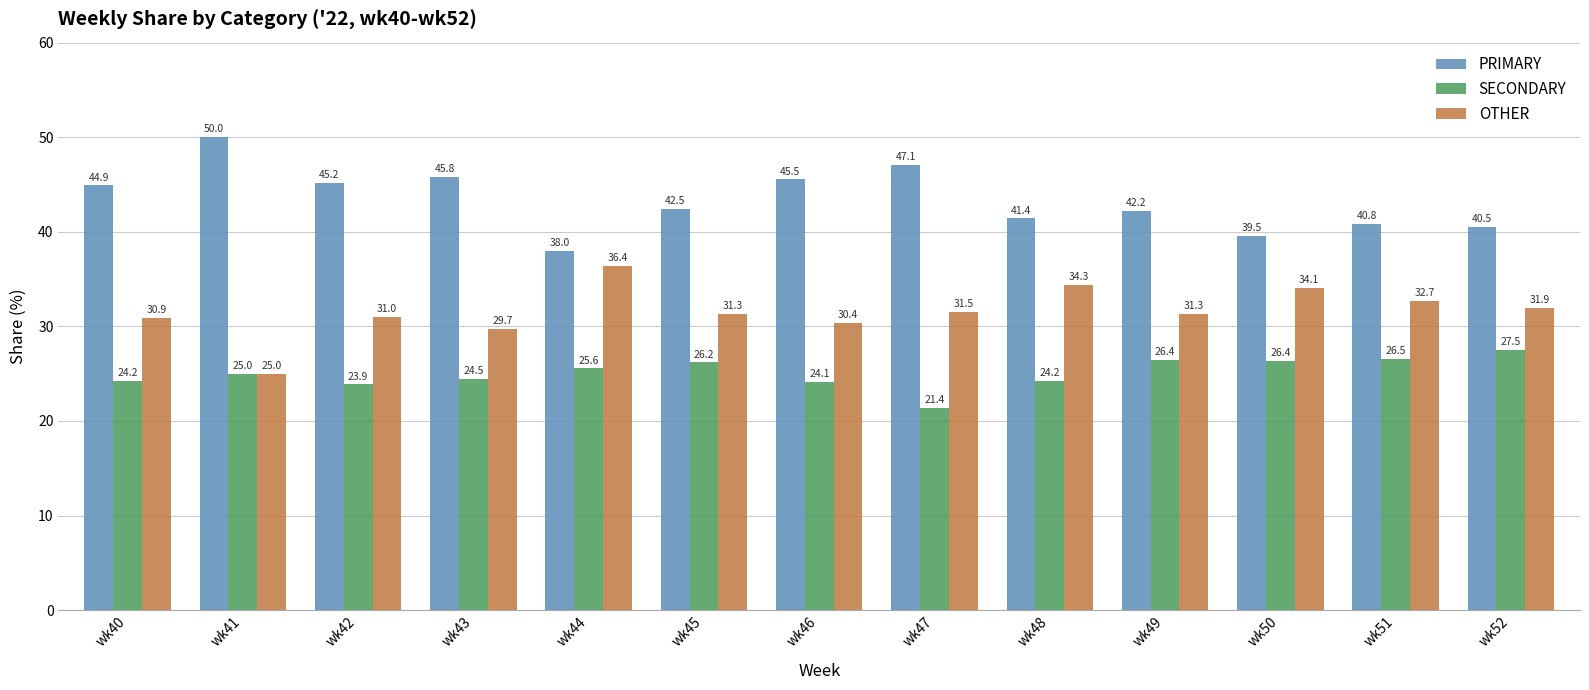

The SECONDARY series shows 39.1 at wk42. True or false?

False